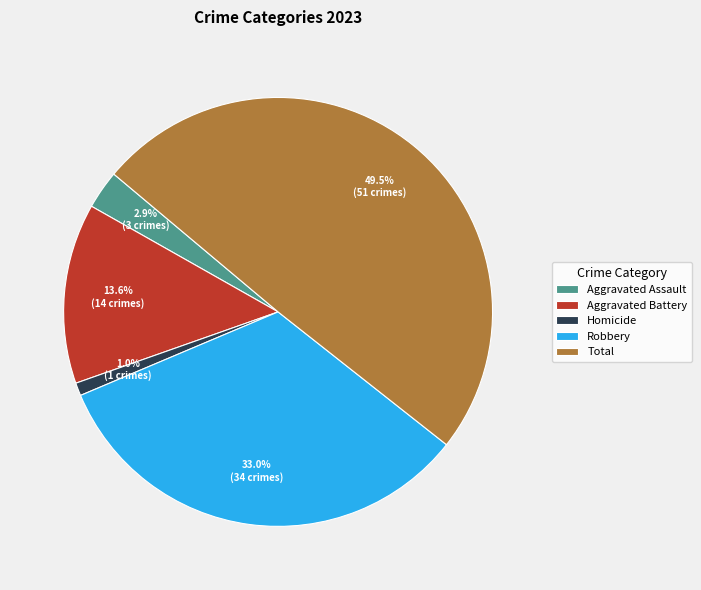

To the nearest percent, what is the average slice percentage?

20%